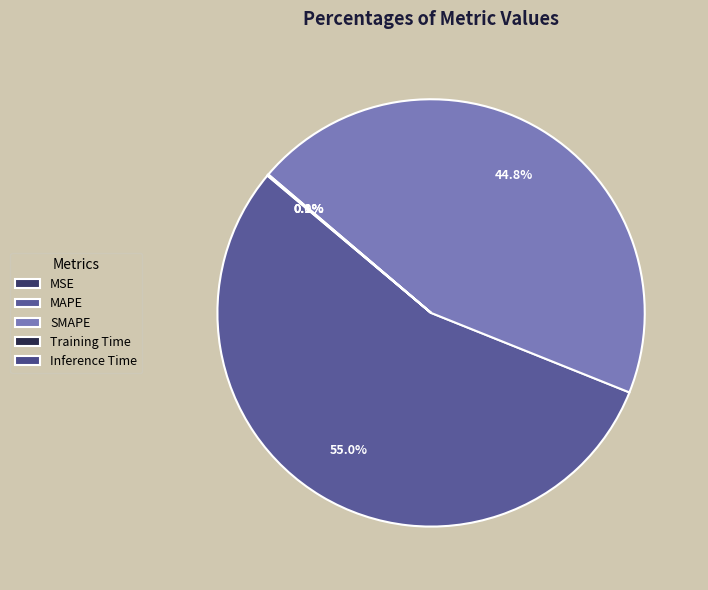

To the nearest percent, what is the difference between the largest and smallest slice percentages?

55%